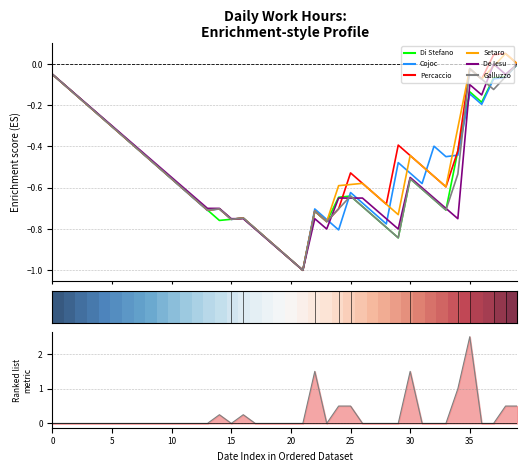

List the series in order of their peak value, highest first.

De Iesu, Galluzzo, Percaccio, Di Stefano, Cojoc, Setaro